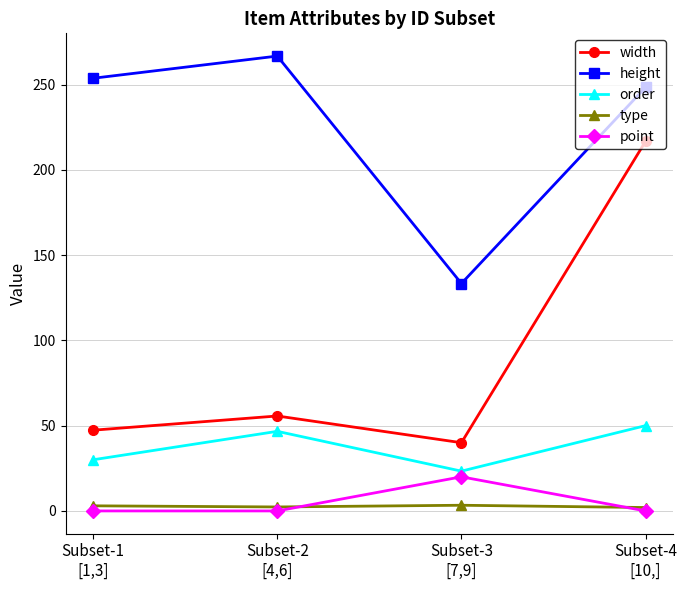

What is the difference between the highest and lowest values at Subset-3
[7,9]?

130.0